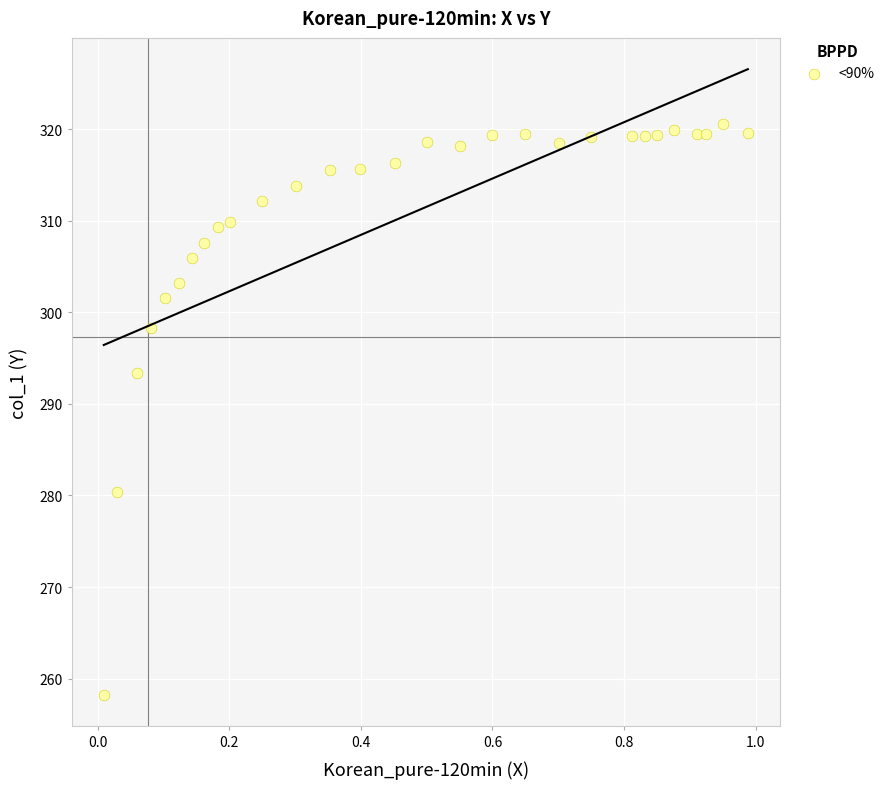

What Y value in the scatter plot is closest to 289?

293.4